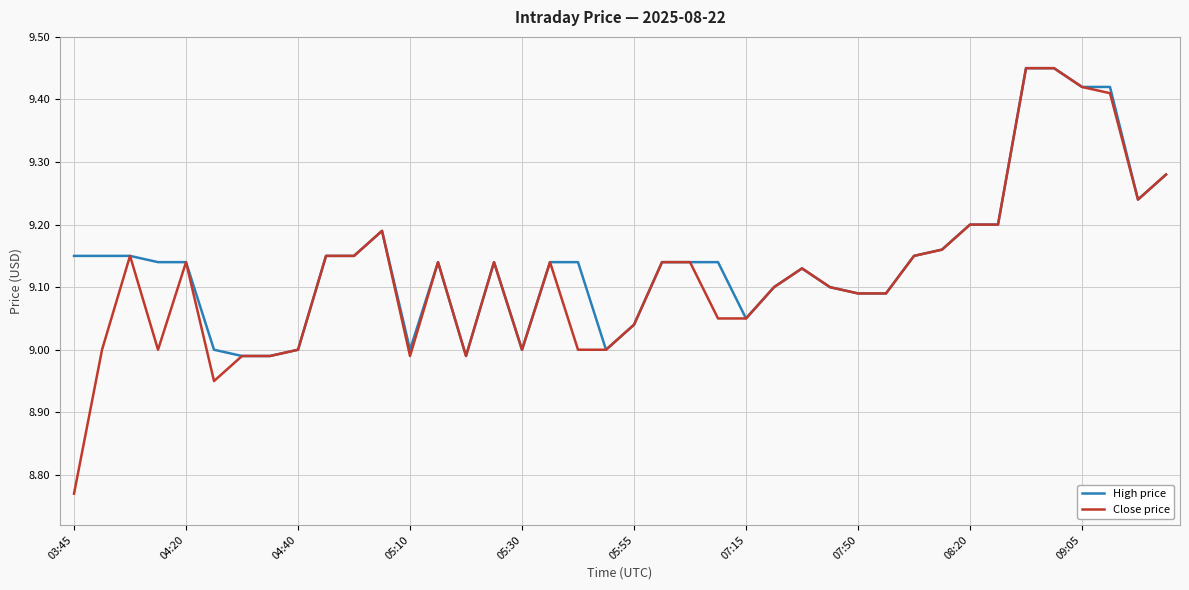

Which series has the largest range (max minus min)?

Close price